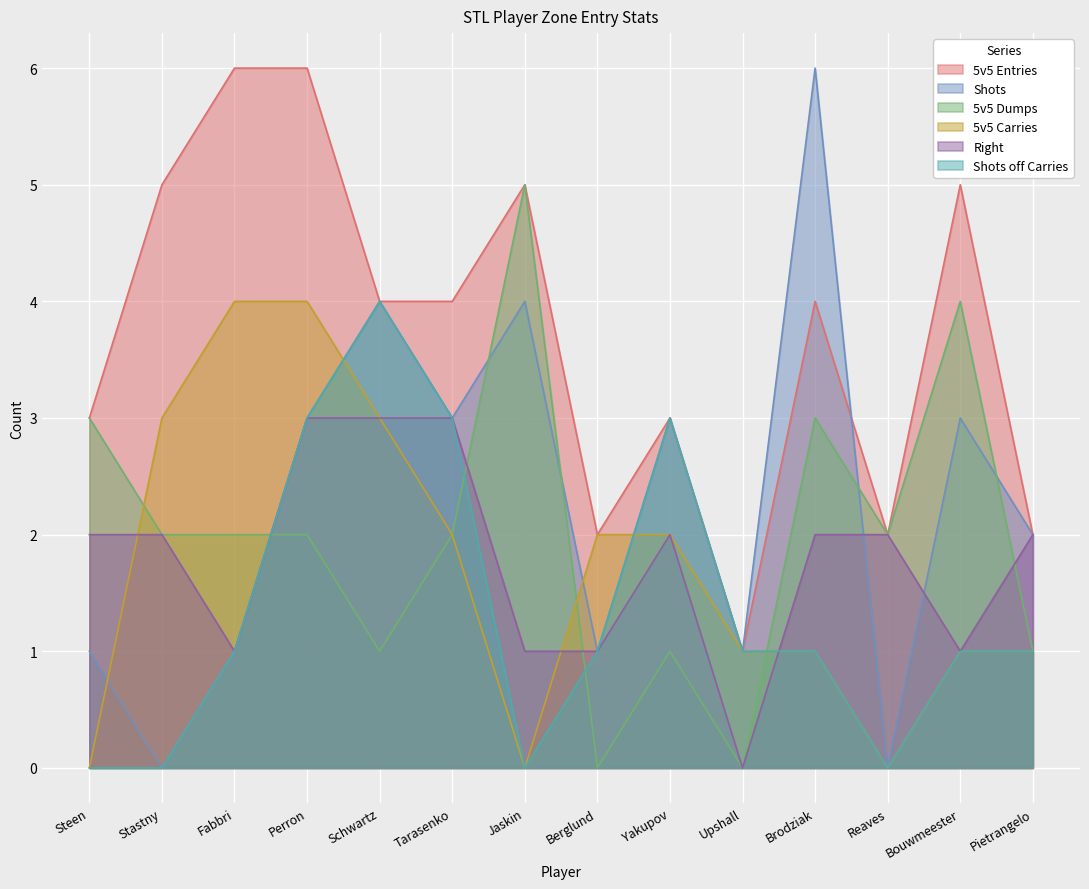

What is the difference between the maximum and minimum values in the Shots off Carries series?

4